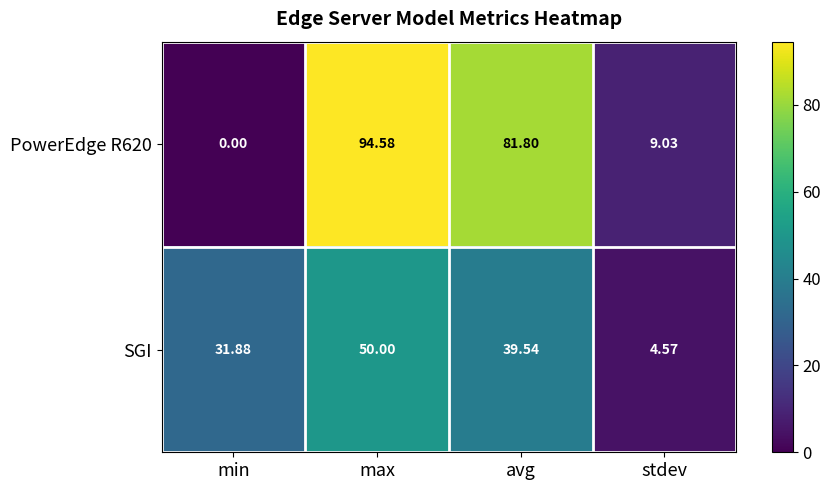

At which label does PowerEdge R620 reach its peak?

max